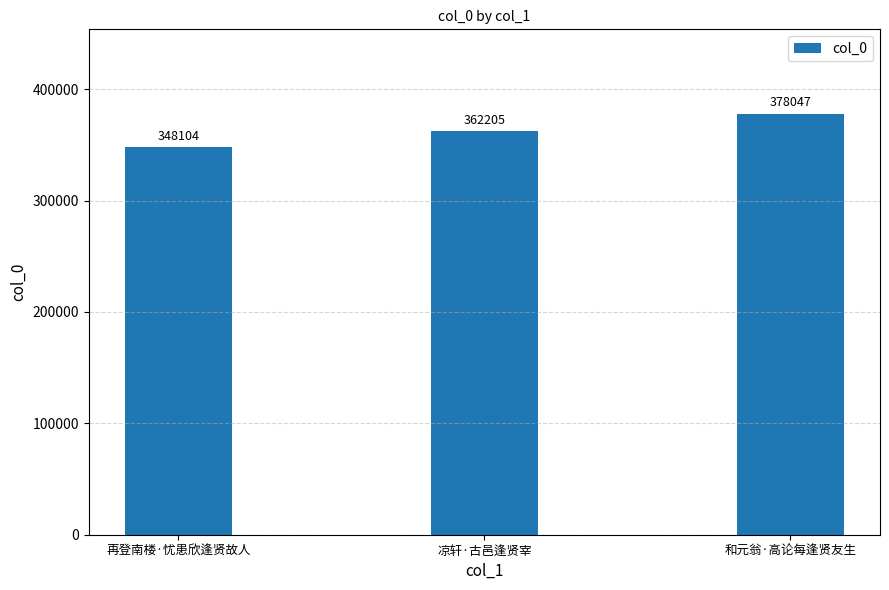

Reading left to right, transcribe all the data shown in this chart.

再登南楼·忧患欣逢贤故人=348104	凉轩·古邑逢贤宰=362205	和元翁·高论每逢贤友生=378047